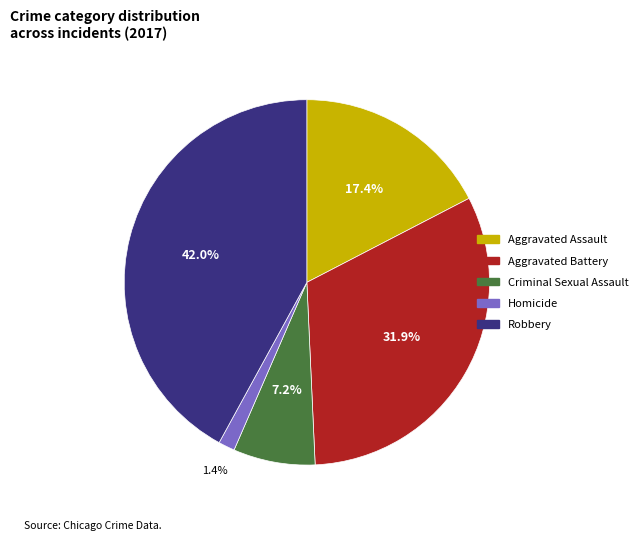

Rank the categories by value from lowest to highest.

Homicide, Criminal Sexual Assault, Aggravated Assault, Aggravated Battery, Robbery